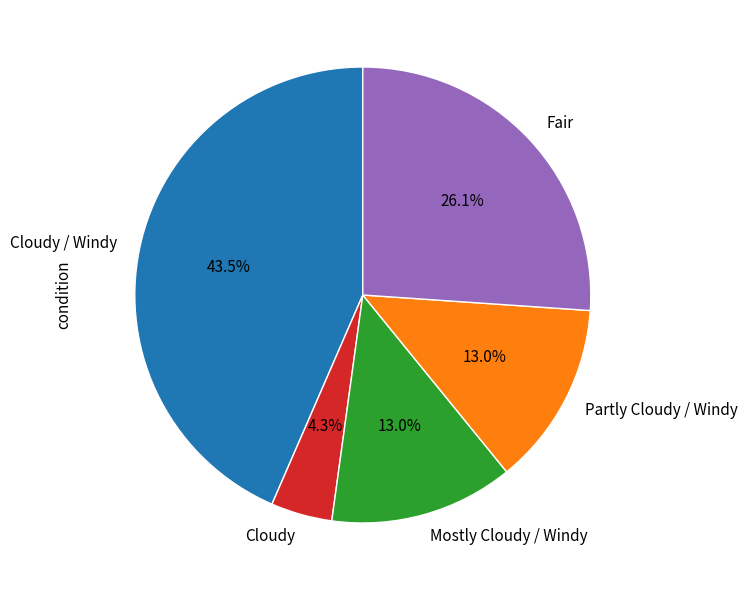

How many slices are in this pie chart?

5